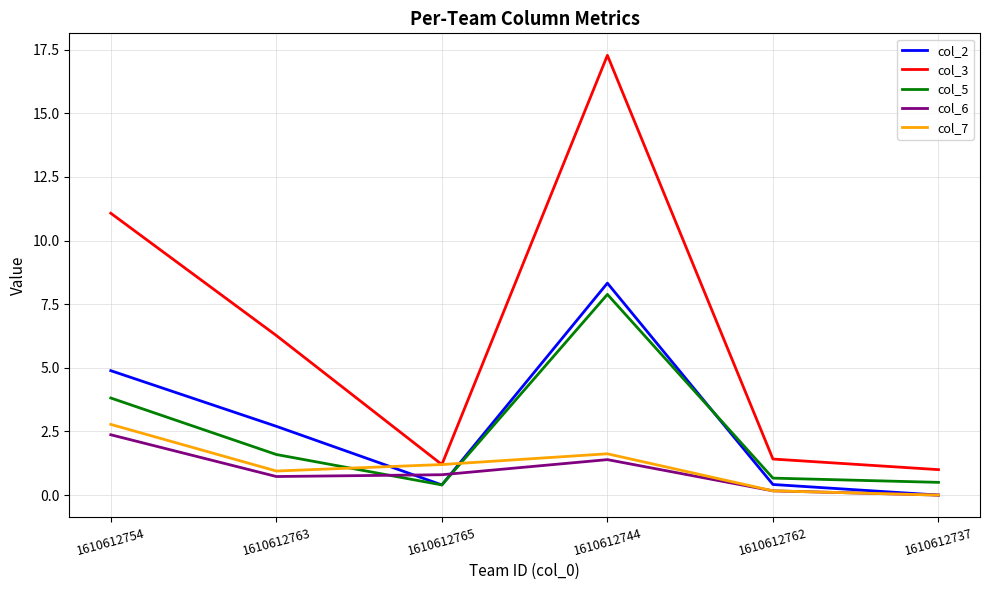

True or false: col_6 and col_2 cross at least once.

True